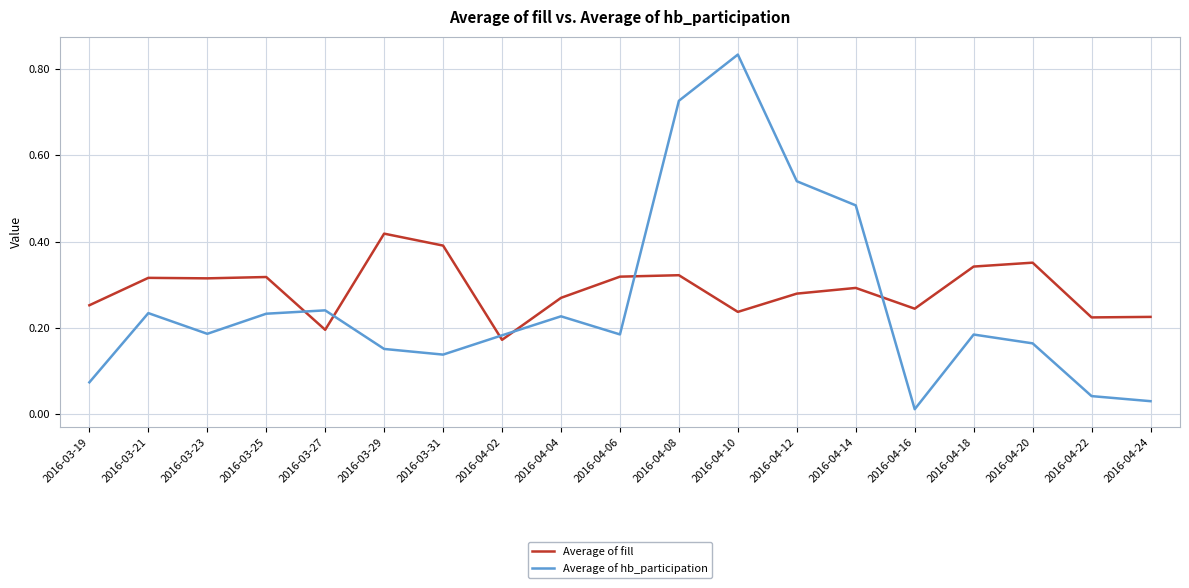

At which category is the sum across all series the highest?

2016-04-10